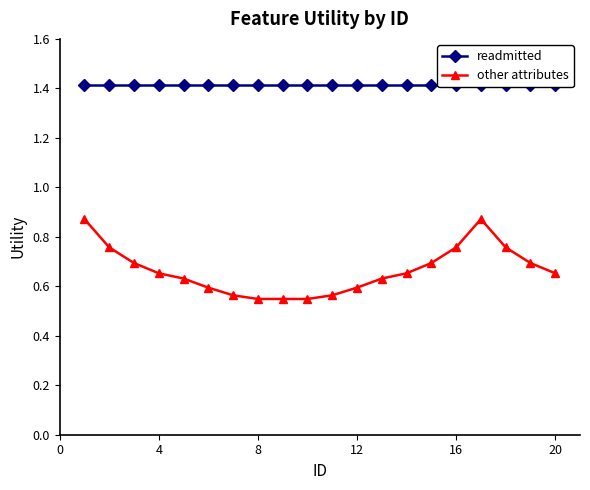

True or false: readmitted and other attributes intersect in this chart.

False